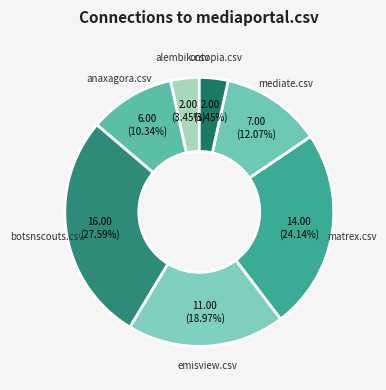

Is botsnscouts.csv the majority of the pie?

No